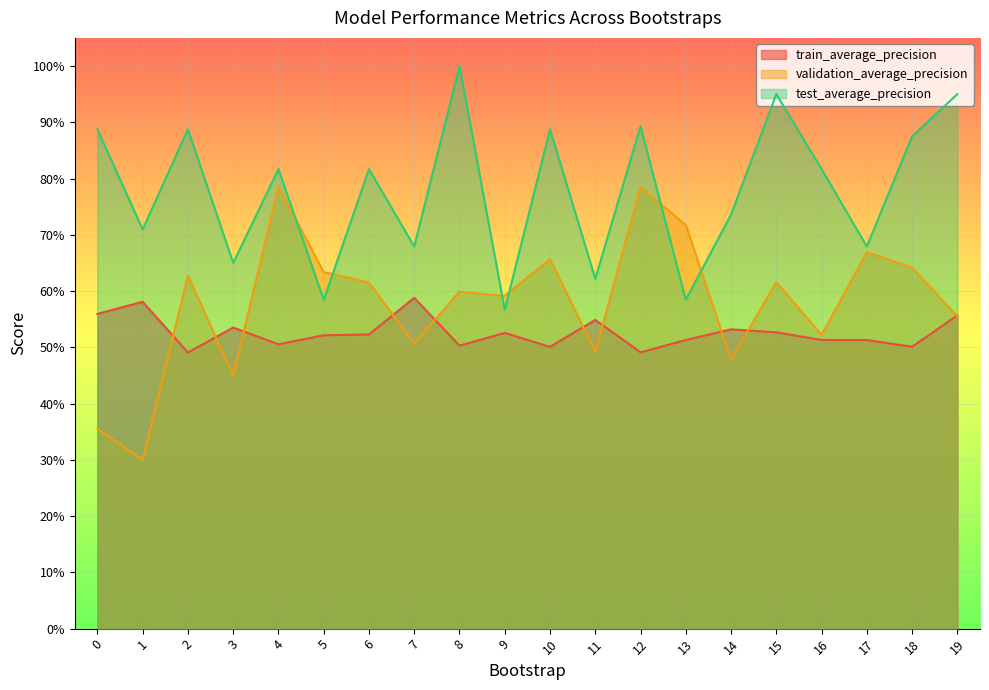

Rank the categories by train_average_precision value from highest to lowest.

7, 1, 0, 19, 11, 3, 14, 15, 9, 6, 5, 16, 13, 17, 4, 8, 18, 10, 12, 2